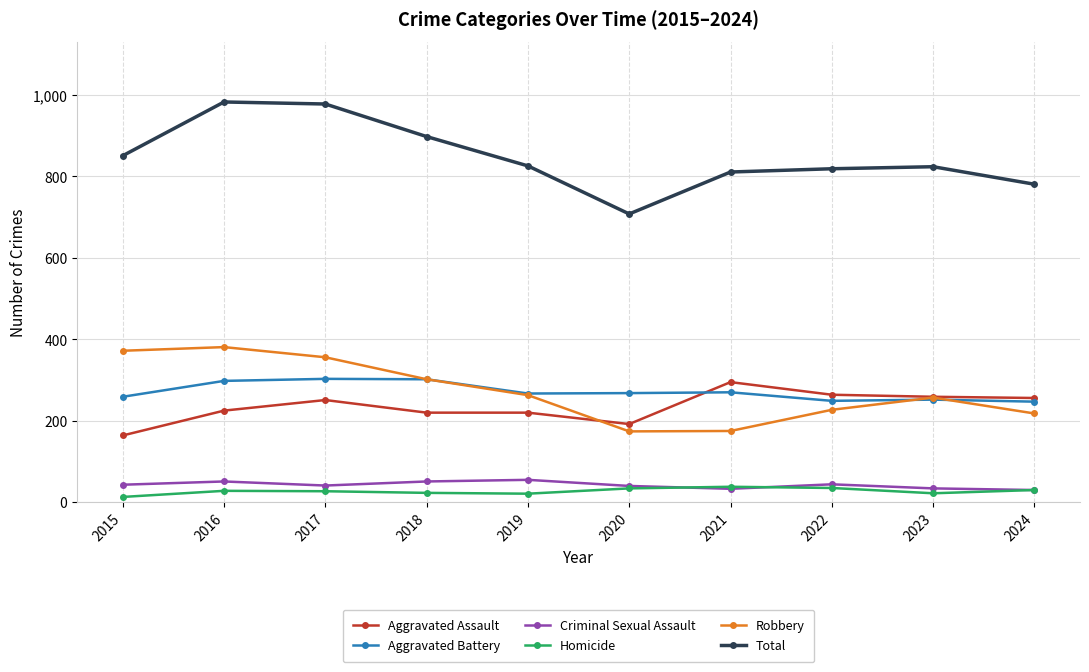

What is the sum of all Robbery values?

2725